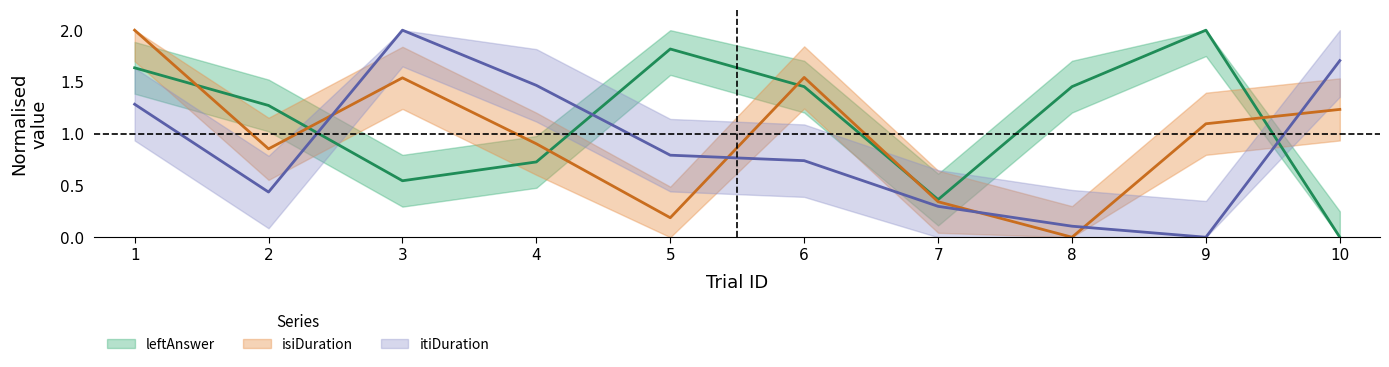

Where does the isiDuration series first go above 1?

1